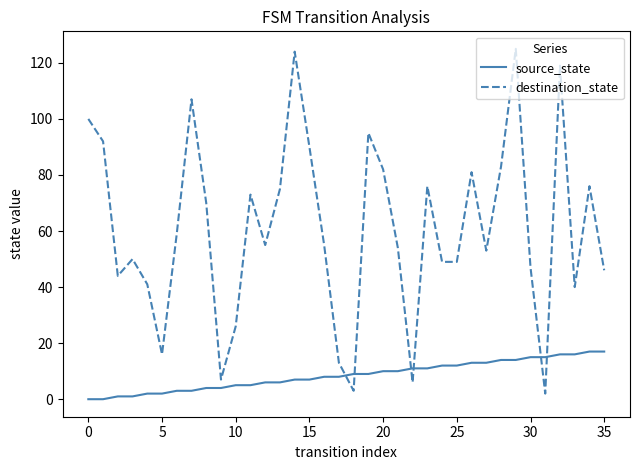

What is the maximum value shown in the chart?

125